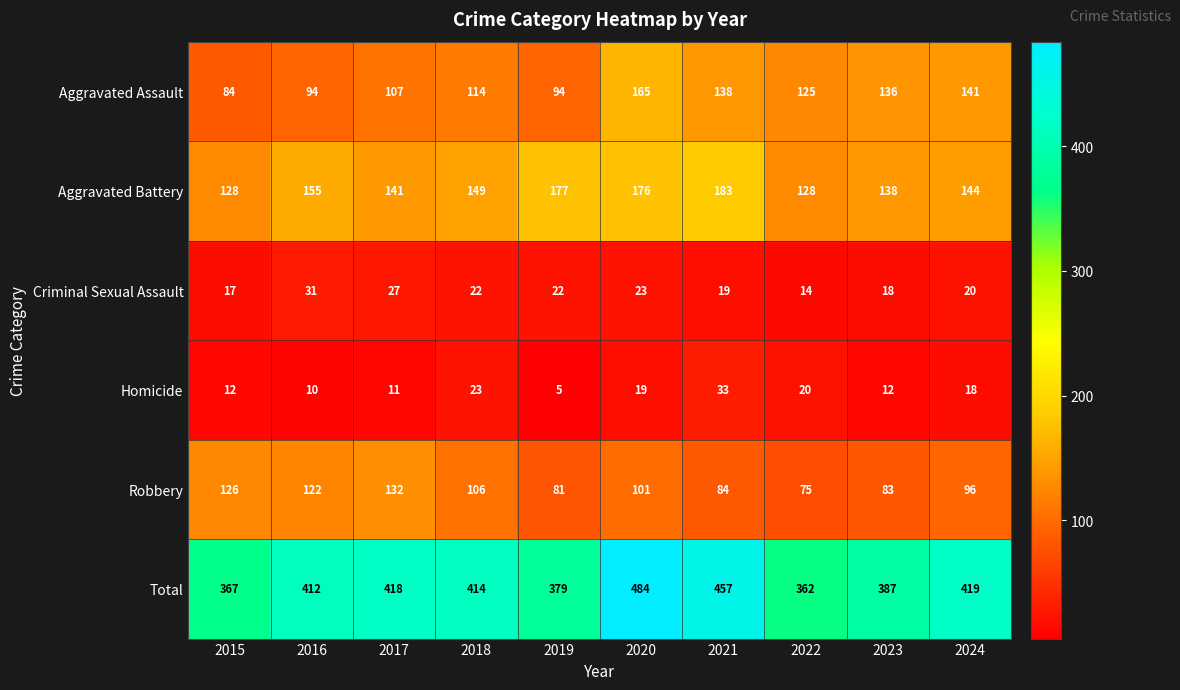

Count the number of data series in this chart.

6